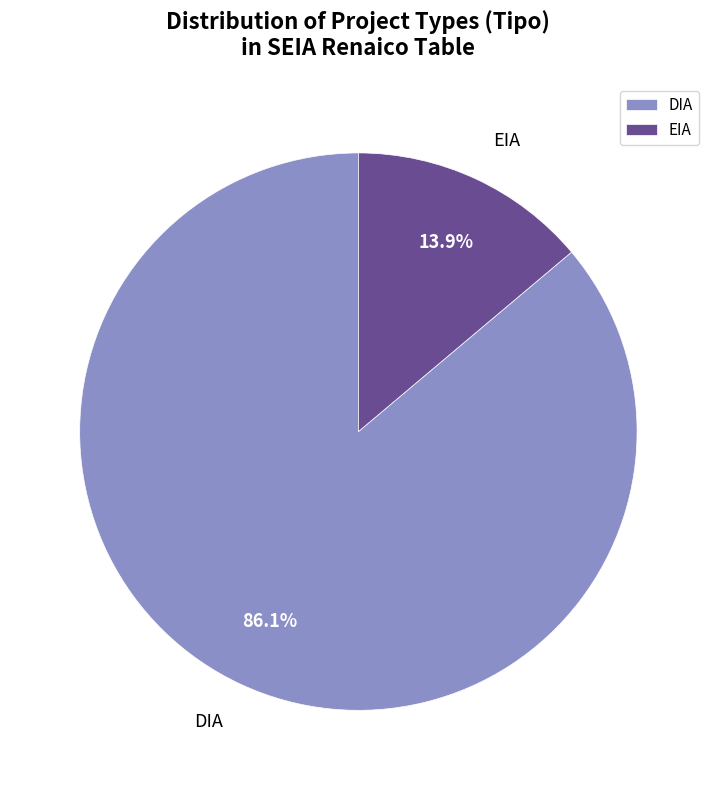

True or false: DIA accounts for 86% of the total.

True